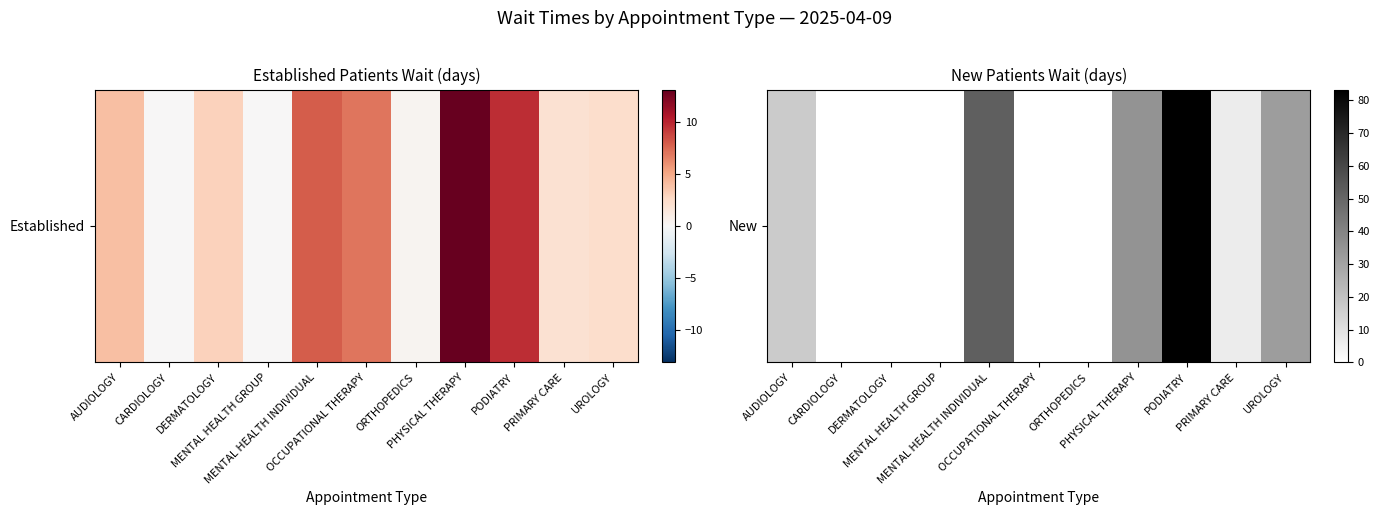

Read the value at PODIATRY.

83.3